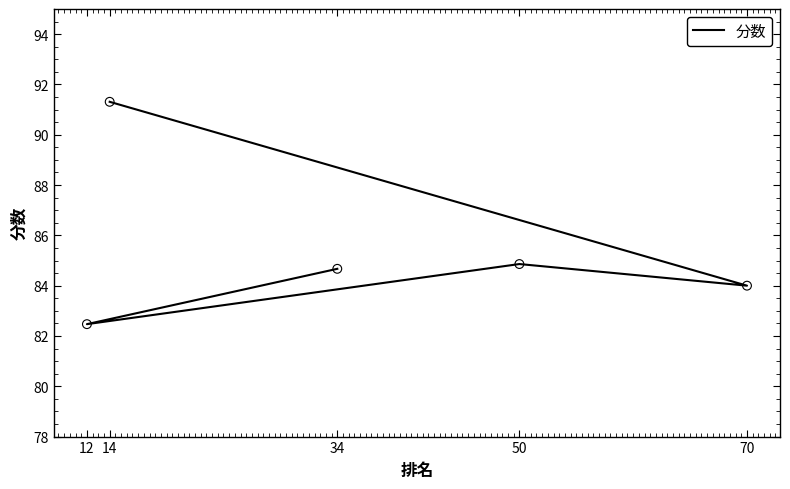

Approximately how many times larger is the value at 50 compared to 14?

0.9